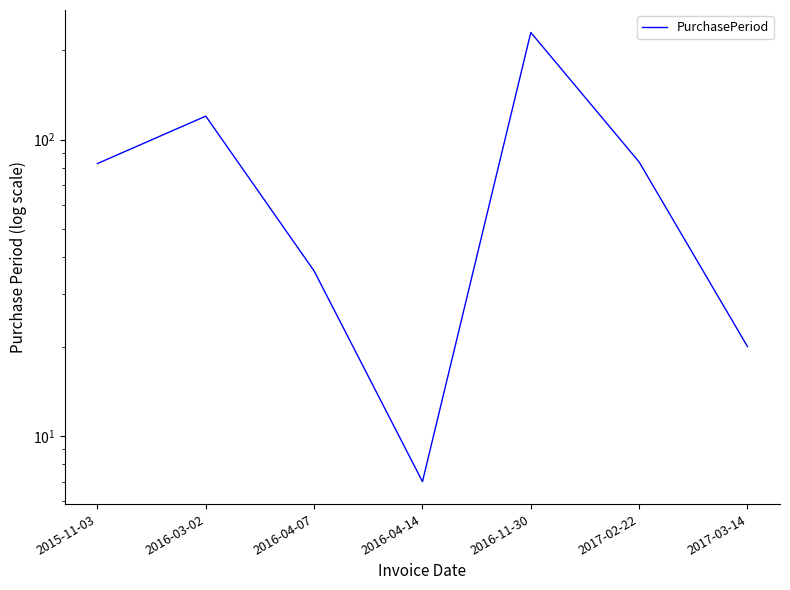

What is the ratio of the value at 2016-04-07 to the value at 2017-02-22?

0.4